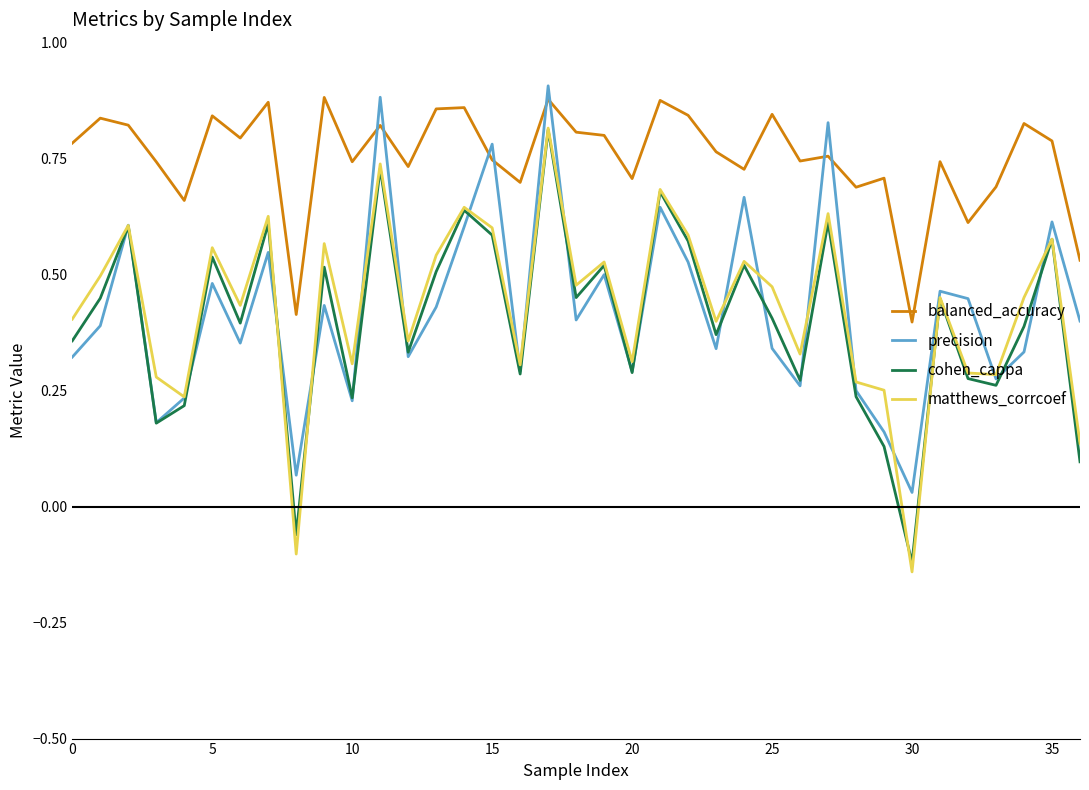

Which series has the widest spread of values?

matthews_corrcoef